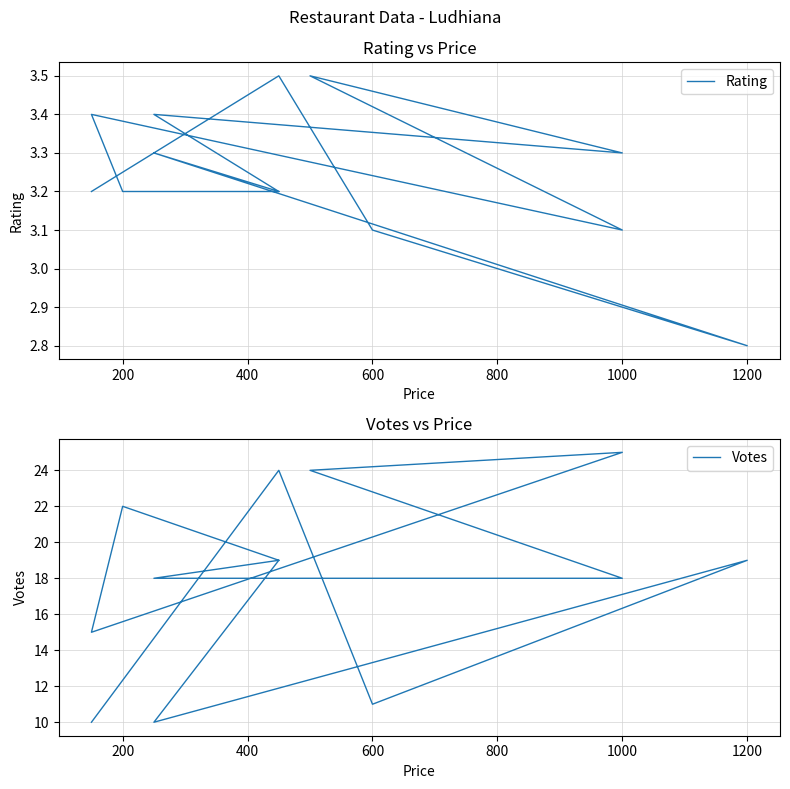

At 600, list the series in order from smallest to largest.

Rating, Votes